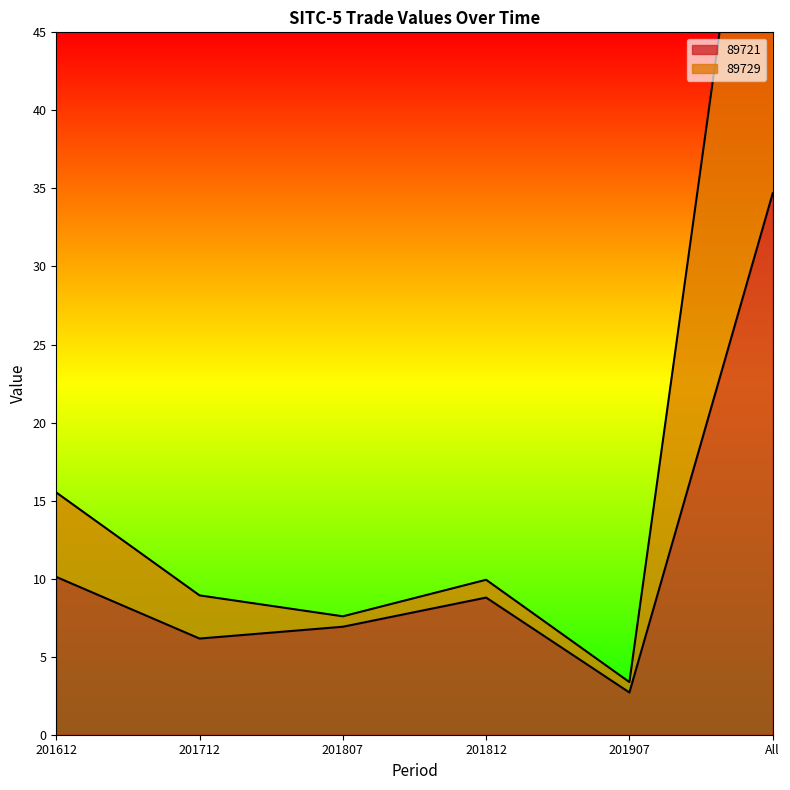

What value does the 89729 series have at 201712?

8.9